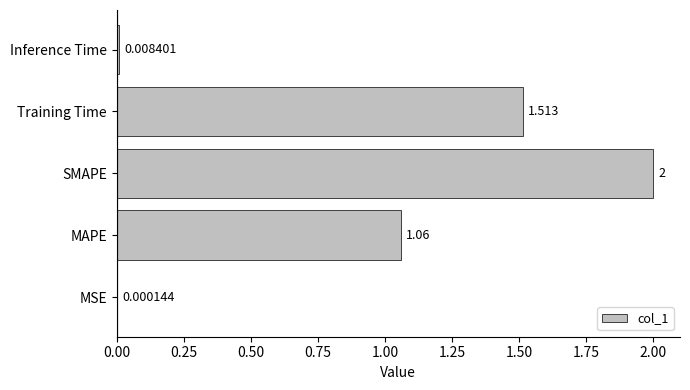

Which category has the highest value across all series?

SMAPE